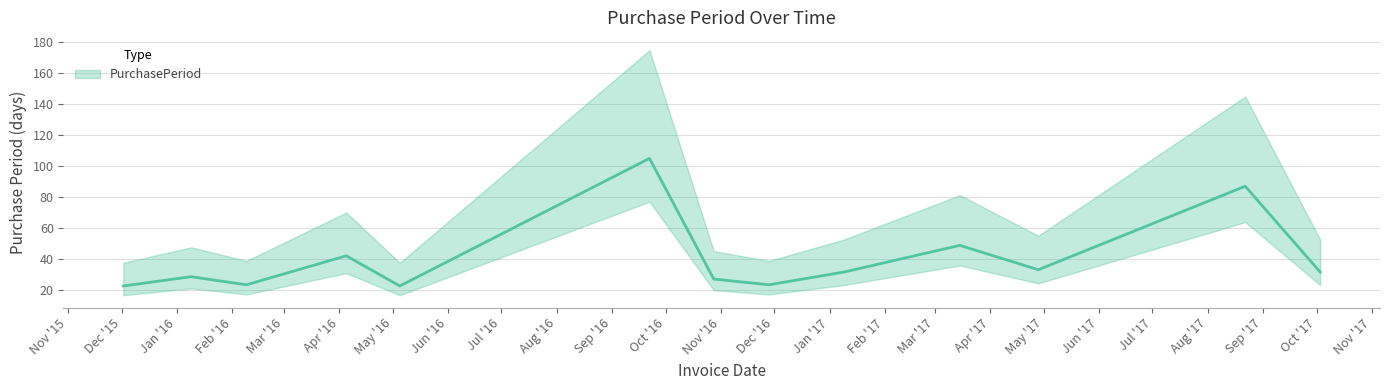

Approximately how many times larger is the value at 2017-04-28 compared to 2017-01-09?

1.0